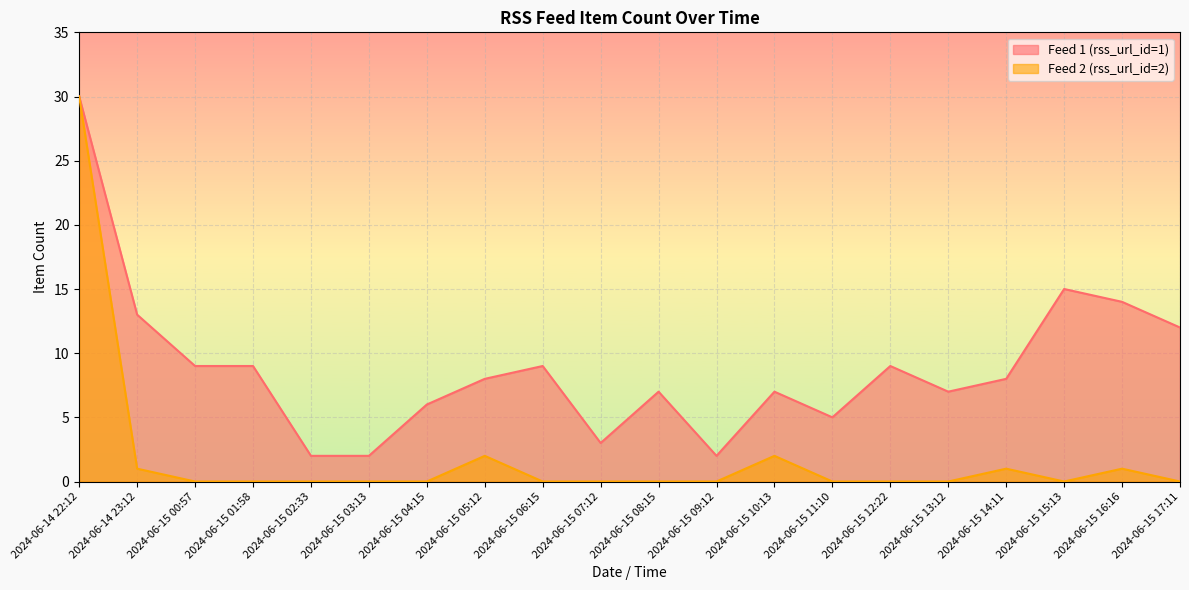

Which category has the highest value across all series?

2024-06-14 22:12